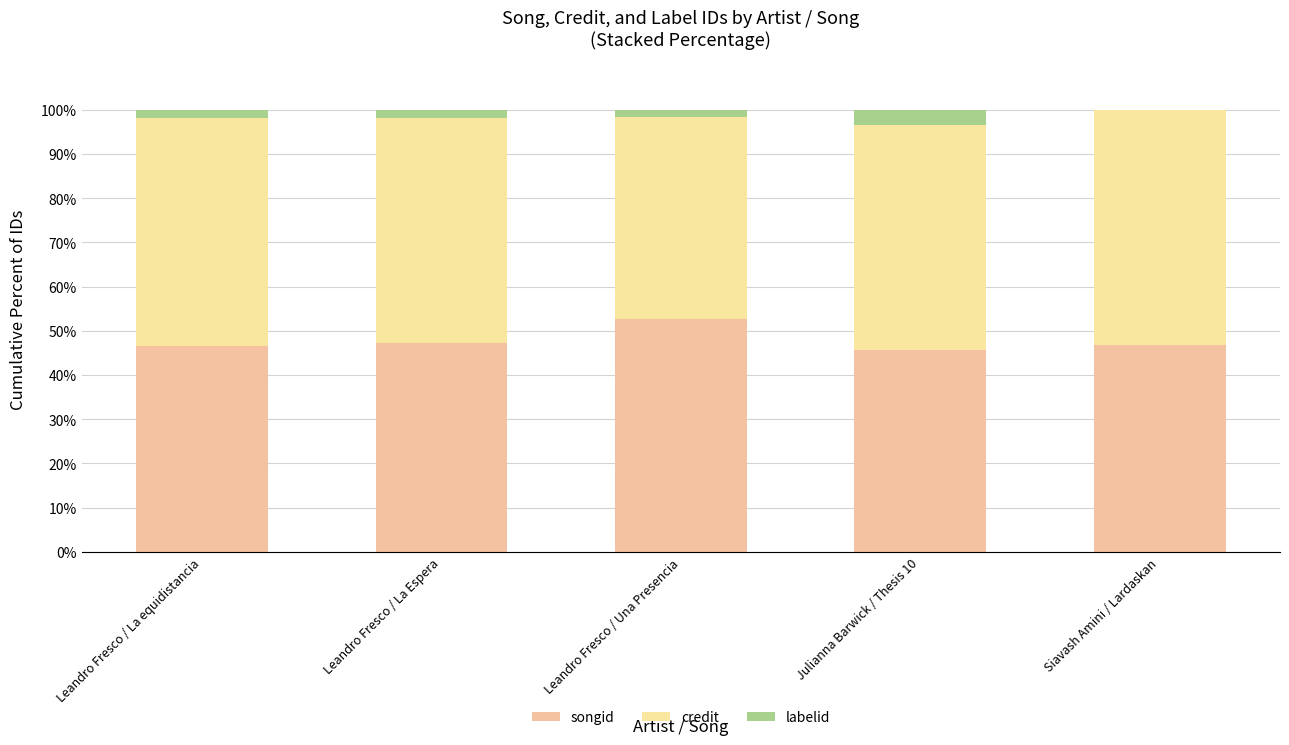

At which label does songid first exceed 46?

Leandro Fresco / La equidistancia